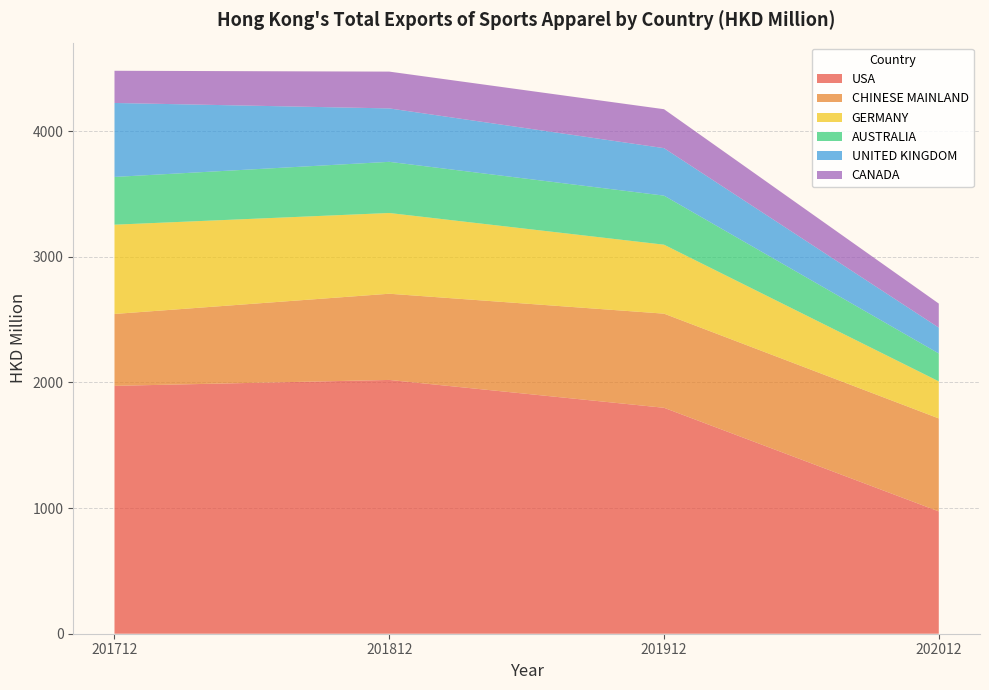

Reading left to right, what are all the values shown in this chart?

USA: 201712=1973.1	201812=2020.0	201912=1798.4	202012=973.7
CHINESE MAINLAND: 201712=572.2	201812=686.2	201912=749.3	202012=740.1
GERMANY: 201712=710.6	201812=642.7	201912=548.9	202012=295.1
AUSTRALIA: 201712=380.1	201812=407.2	201912=390.5	202012=222.0
UNITED KINGDOM: 201712=588.7	201812=425.2	201912=377.9	202012=205.6
CANADA: 201712=256.3	201812=292.9	201912=310.0	202012=191.5